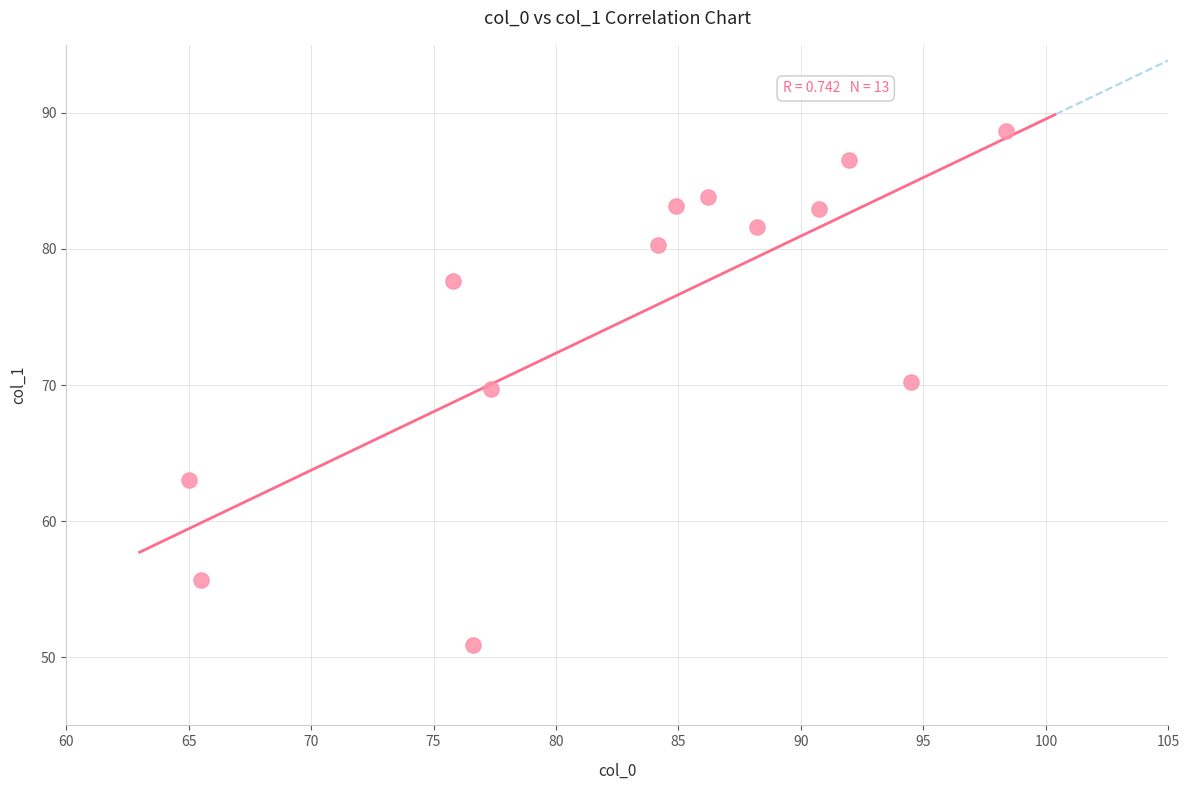

What is the range of X values (max minus min)?

33.4